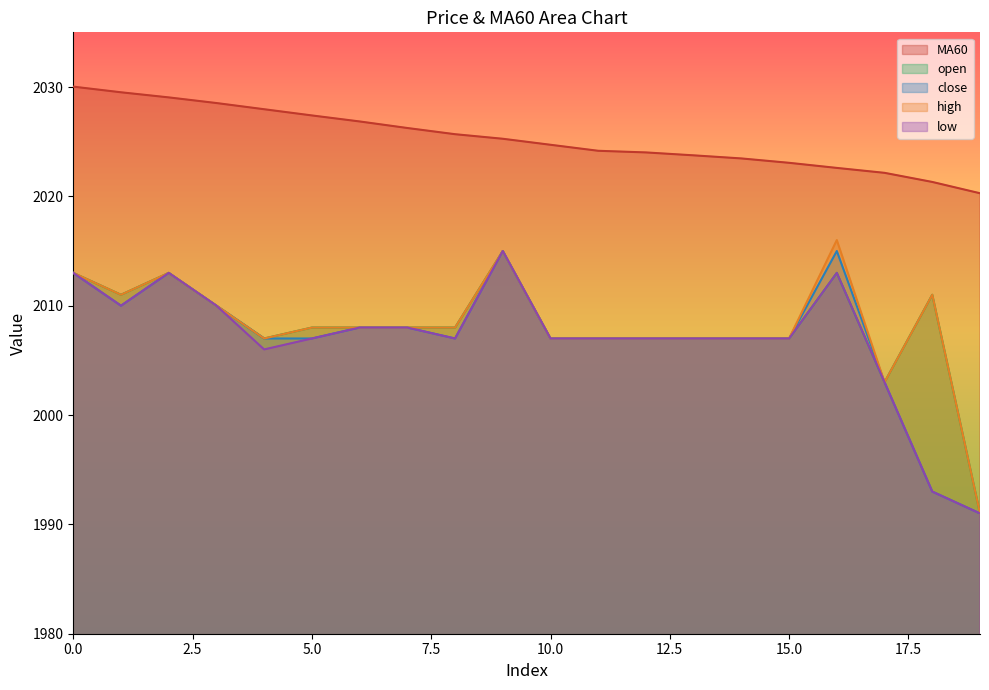

Where is the first local minimum for low?

1